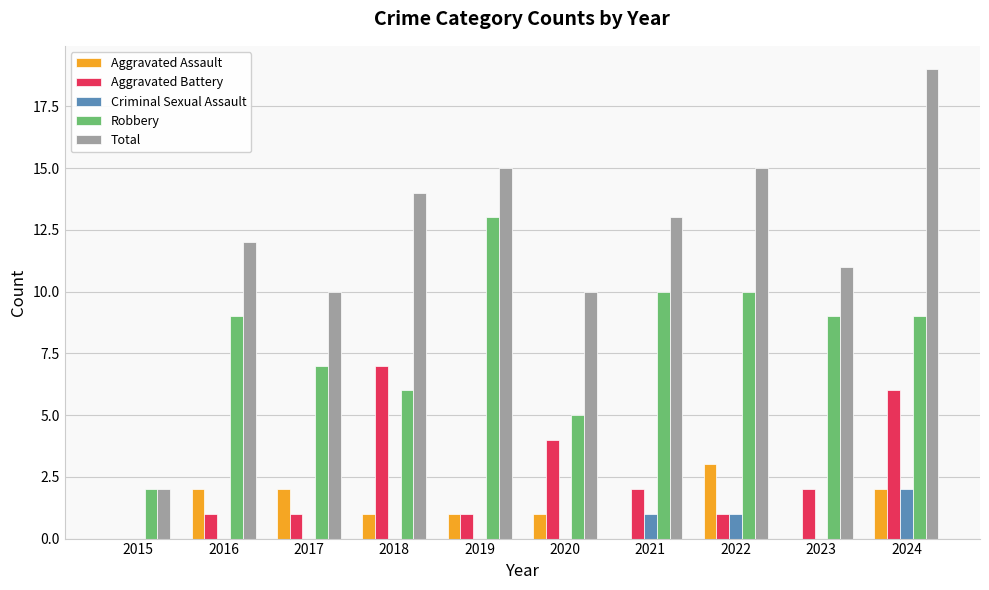

True or false: Aggravated Assault has a value of 2 at 2023.

False